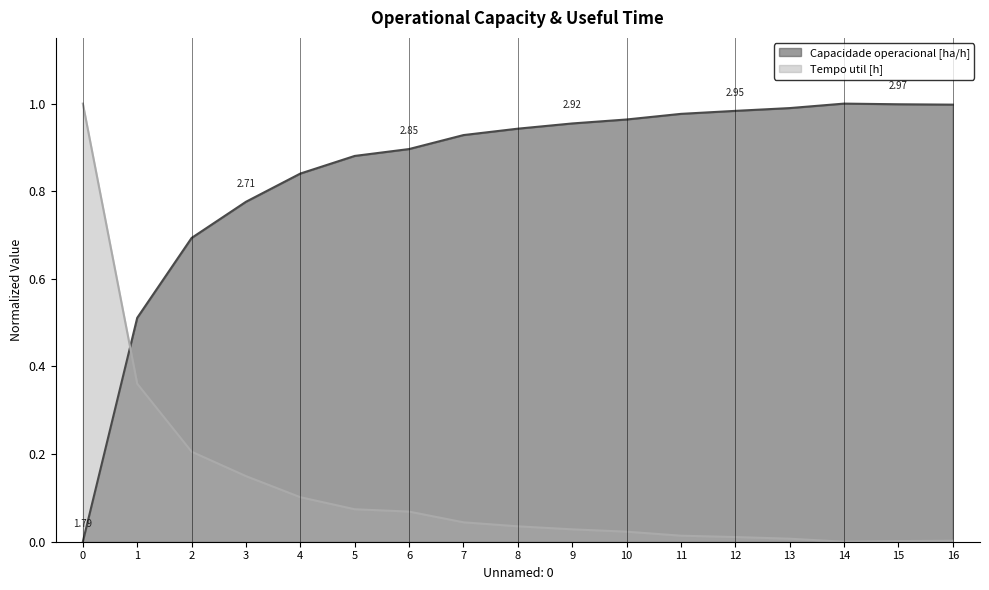

Is it true that Tempo util [h] equals 0.1 at 3?

False